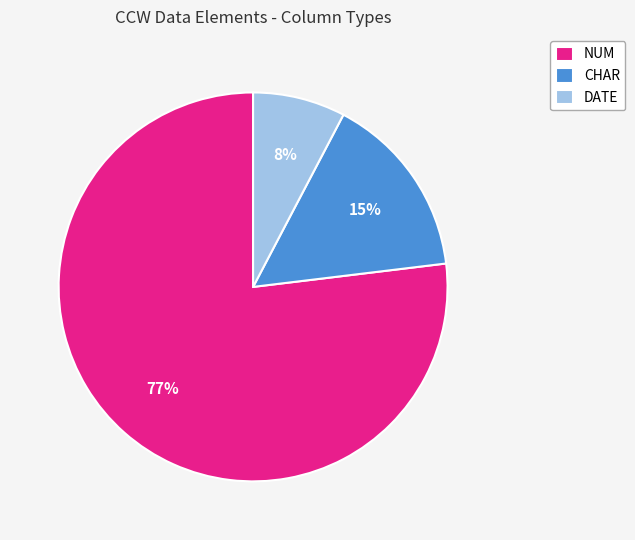

What is the majority slice?

NUM